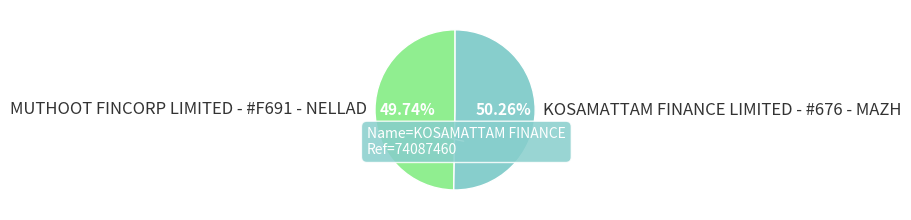

Rank the categories by value from lowest to highest.

MUTHOOT FINCORP LIMITED - #F691 - NELLAD, KOSAMATTAM FINANCE LIMITED - #676 - MAZH